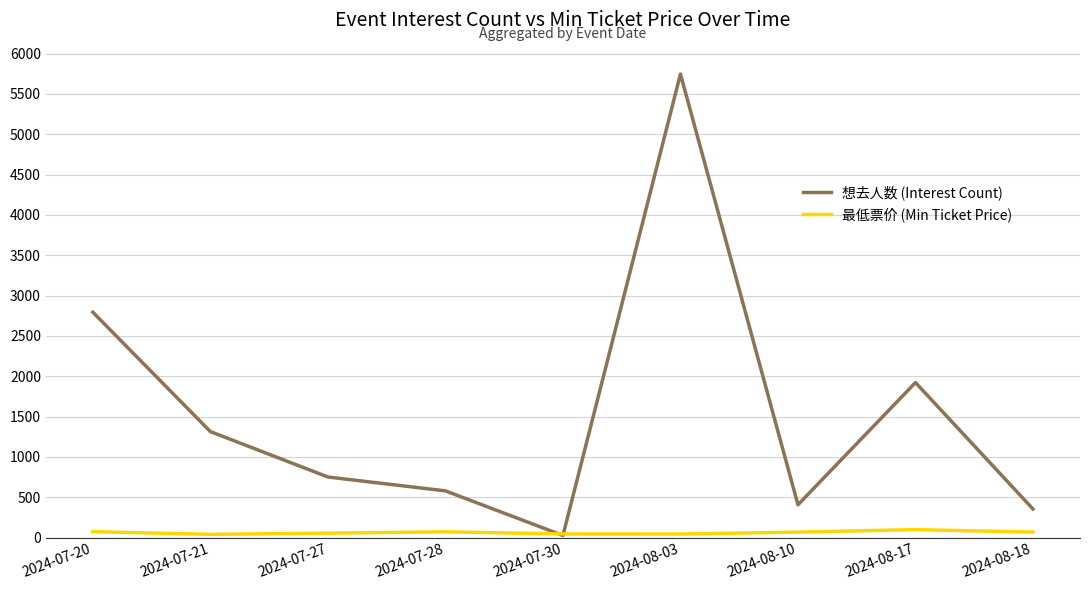

The 想去人数 (Interest Count) series shows 751.0 at 2024-07-27. True or false?

True